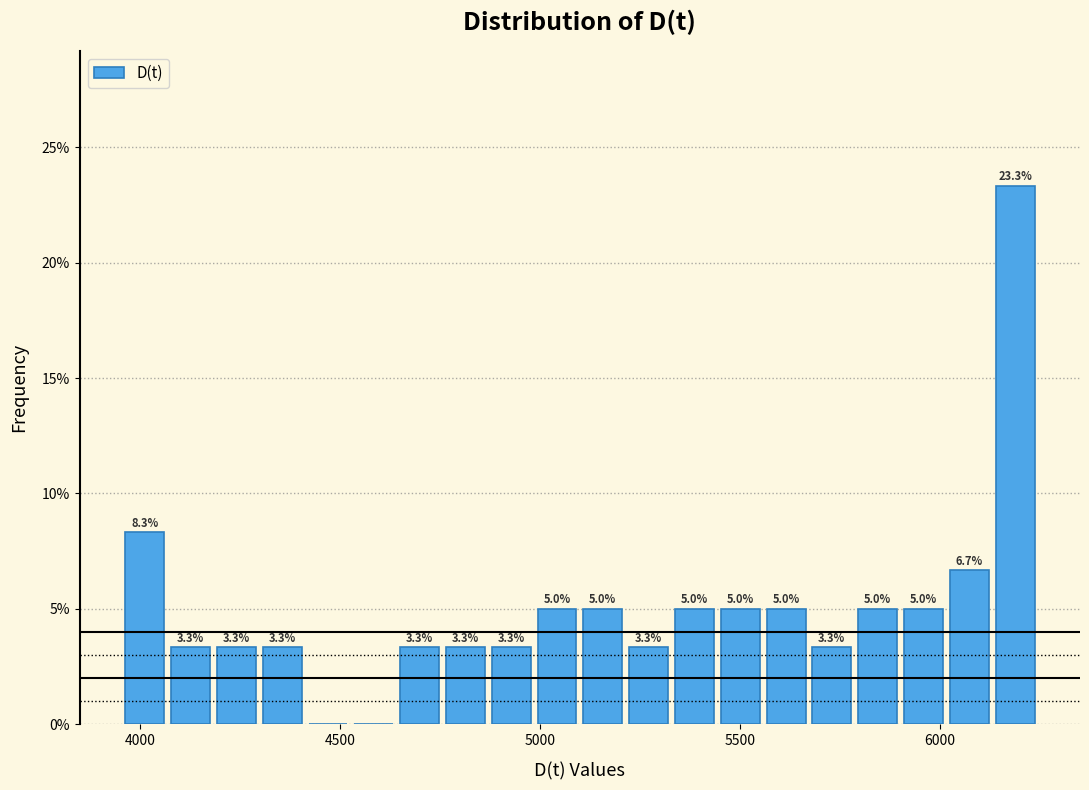

Around what value on the x-axis is the tallest bar? Give the approximate position of its centre, as read against the axis.

6200